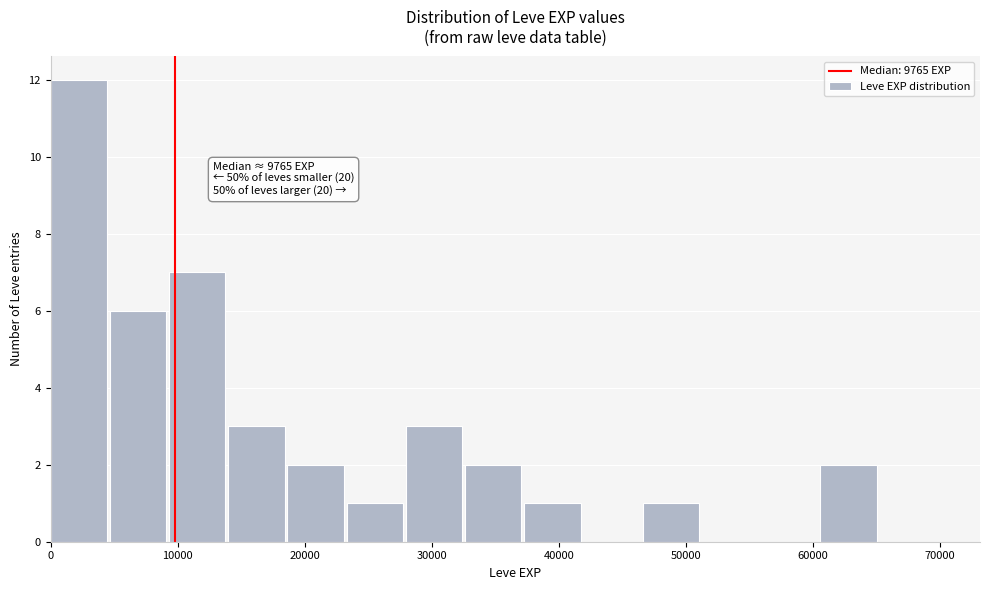

Which range on the x-axis has the tallest bar?

0 to 5000